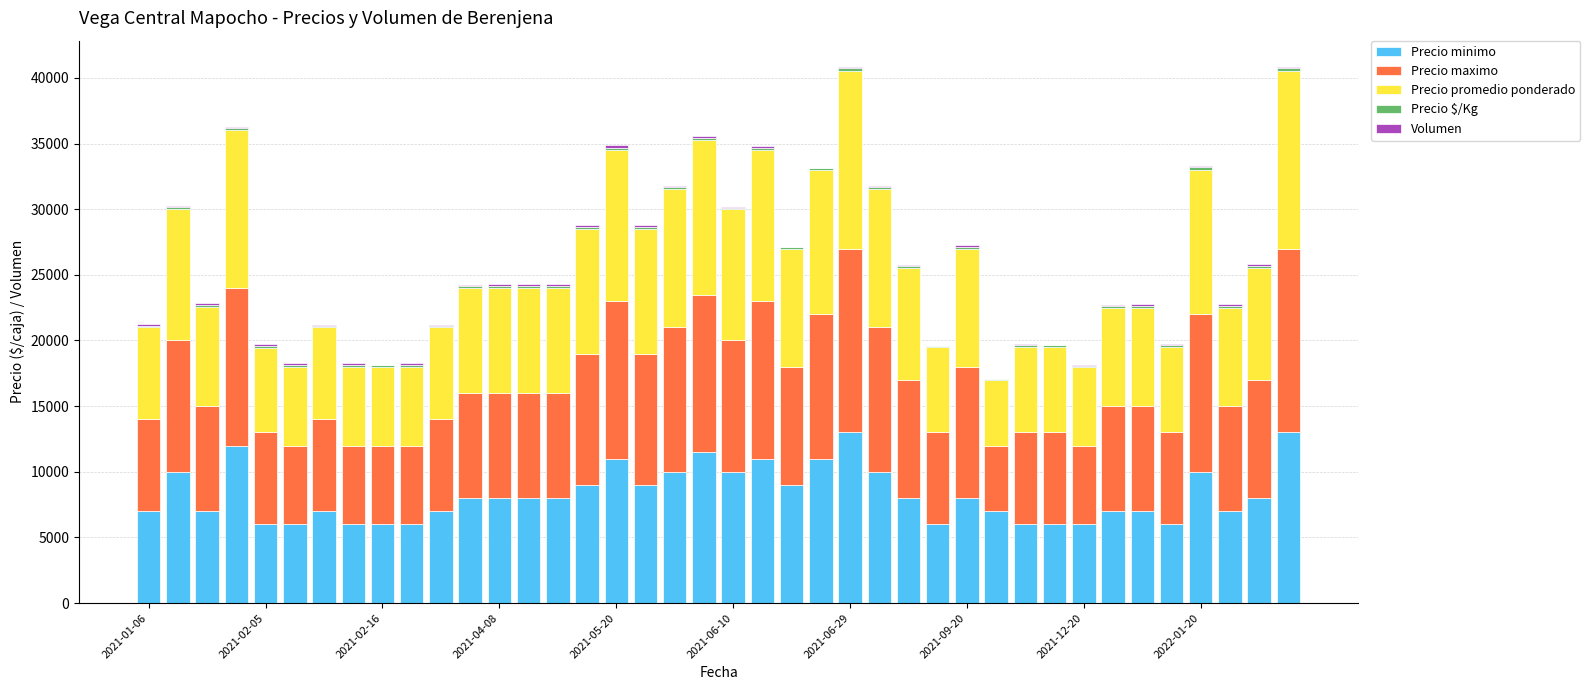

What is the maximum value for Precio minimo?

13000